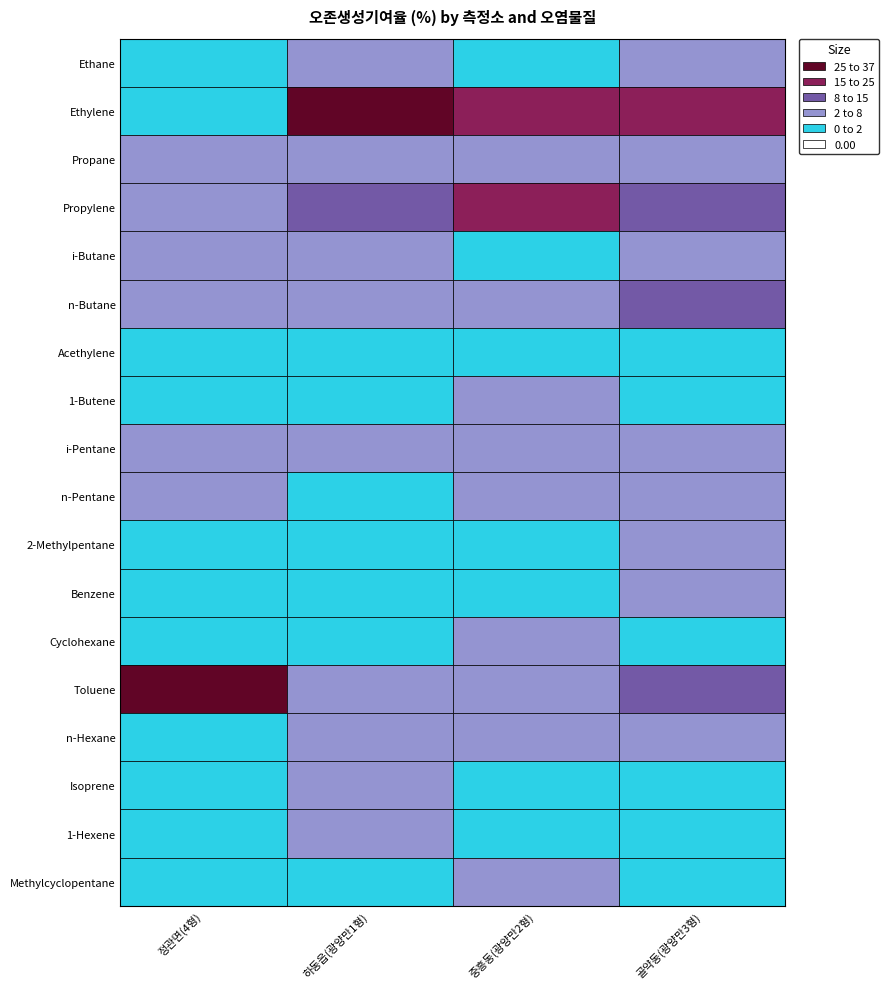

What is the lowest value of the Propane series?

2.3